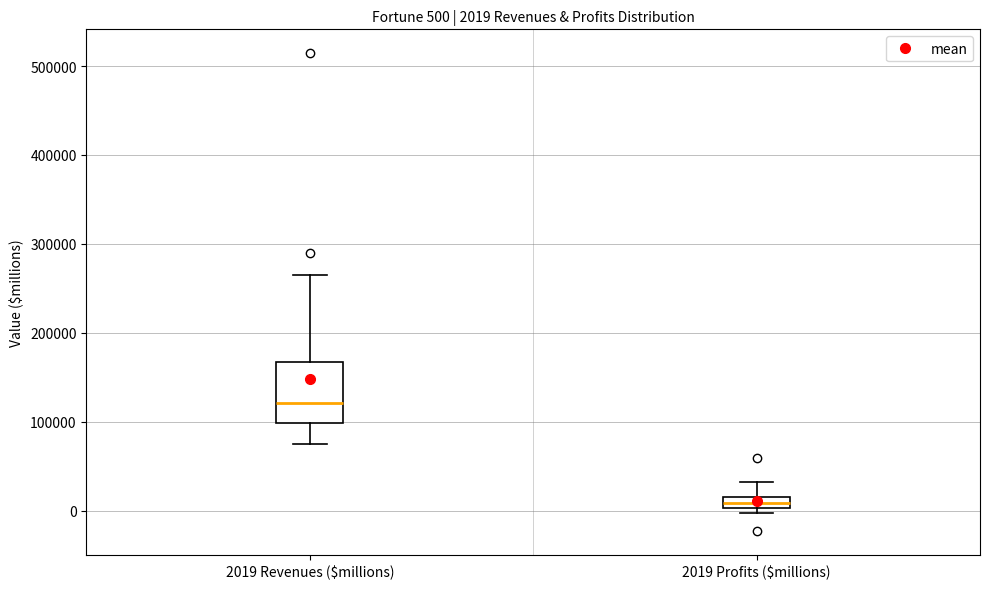

Which box is the tallest, from its lower edge to its upper edge?

2019 Revenues ($millions)